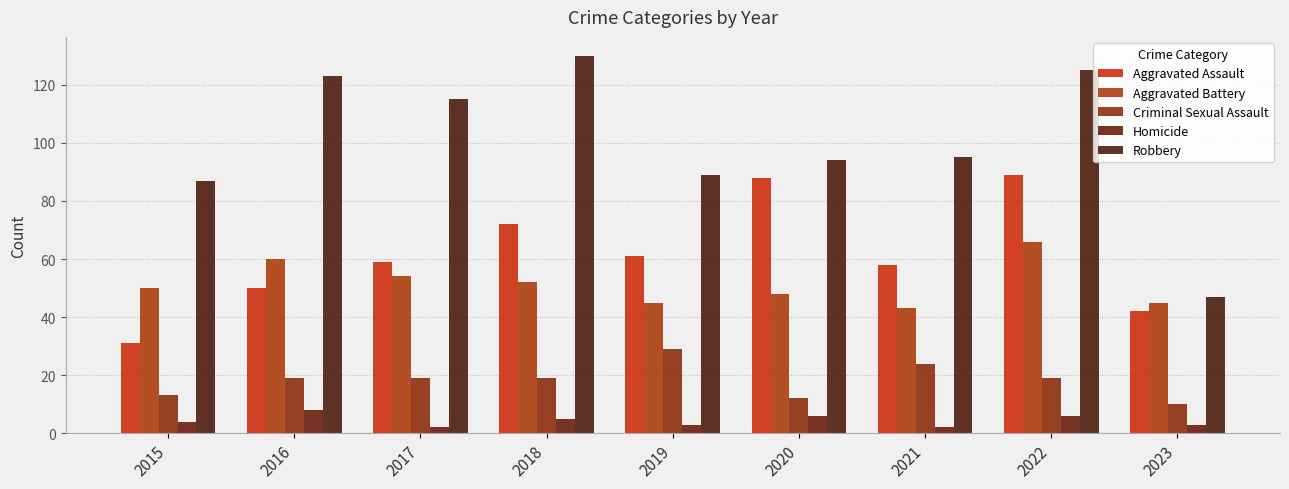

What is the value of the Aggravated Battery bar at the 6th from the left?

48